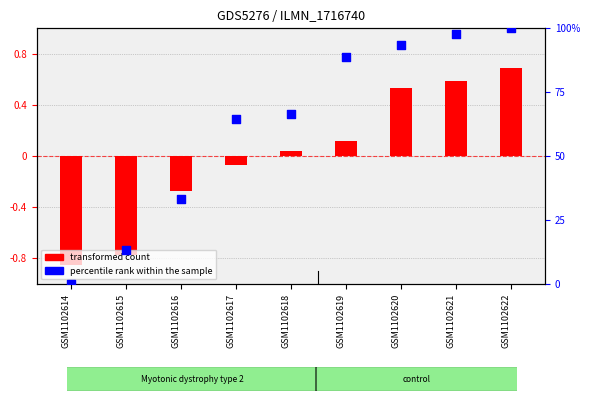

Is the value of percentile rank within the sample at GSM1102620 greater than the value of transformed count at GSM1102616?

Yes